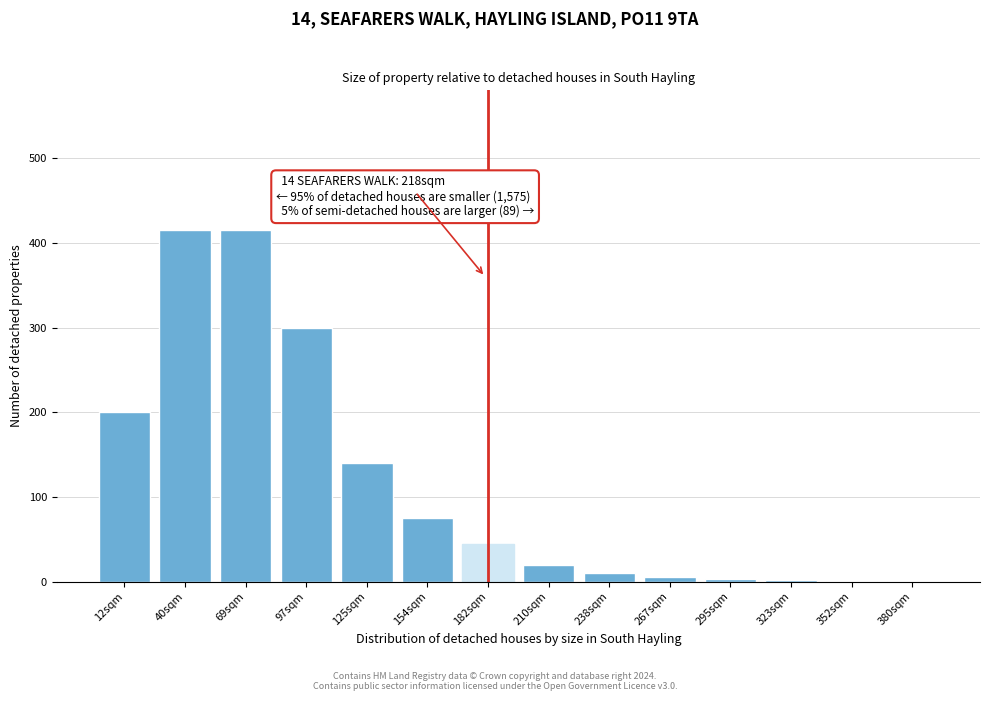

The chart shows a value of 75 at 154sqm. True or false?

True